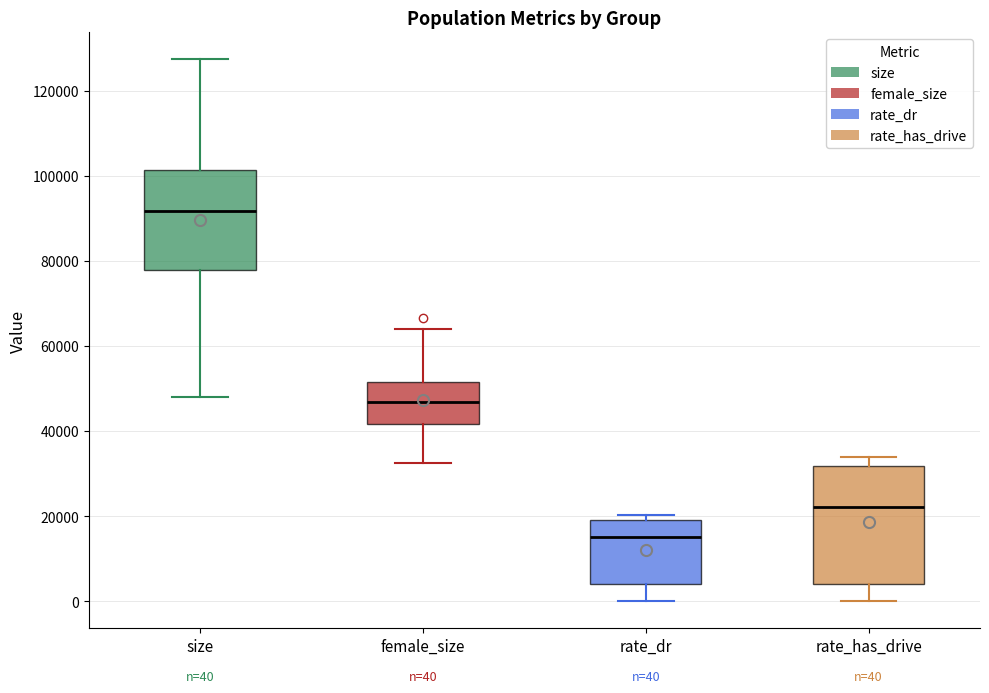

Which box is the tallest, from its lower edge to its upper edge?

rate_has_drive